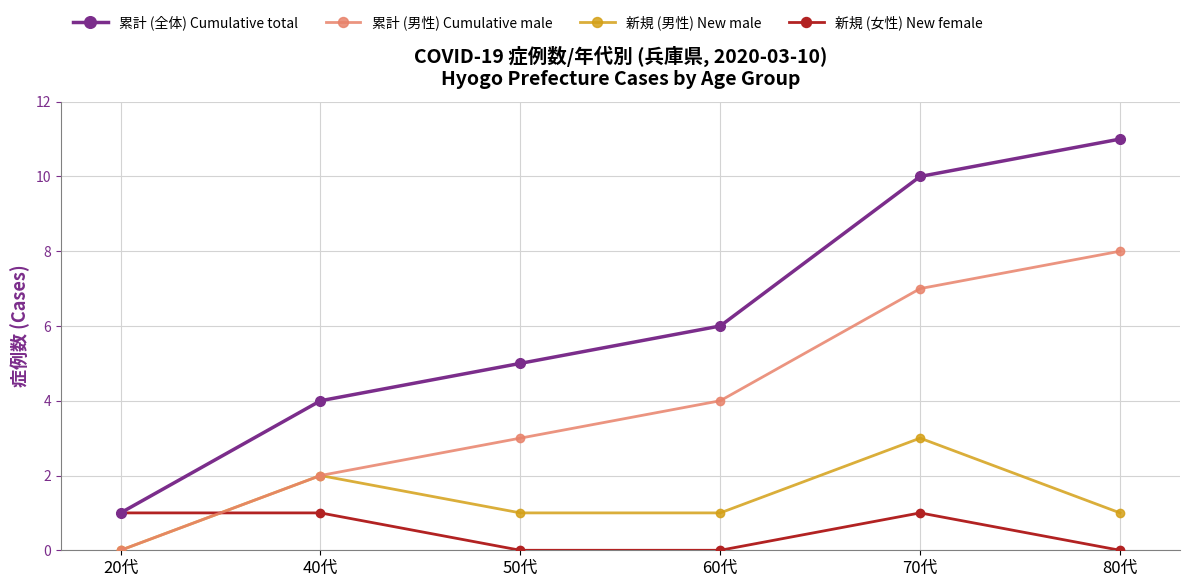

What position from the right is 50代?

4